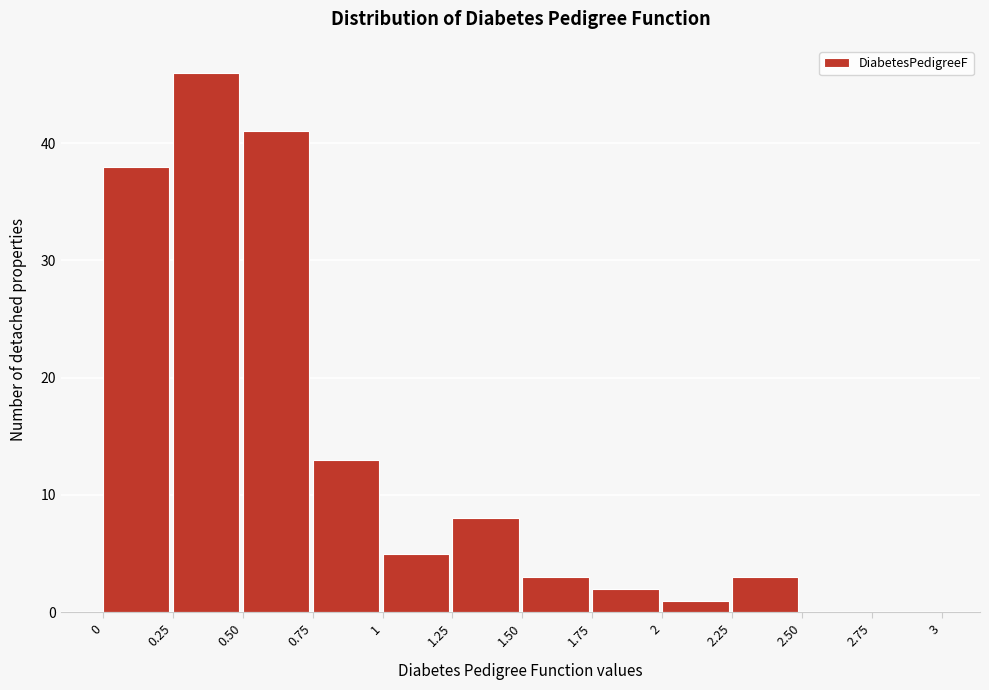

Reading left to right, transcribe this chart: for each bar, give the range it covers on the x-axis and its height. The values are not printed on the chart, so give them approximately, as read against the axis.

0 to 0.25: 38
0.25 to 0.50: 46
0.50 to 0.75: 41
0.75 to 1: 13
1 to 1.25: 5
1.25 to 1.50: 8
1.50 to 1.75: 3
1.75 to 2: 2
2 to 2.25: 1
2.25 to 2.50: 3
2.50 to 2.75: 0
2.75 to 3: 0